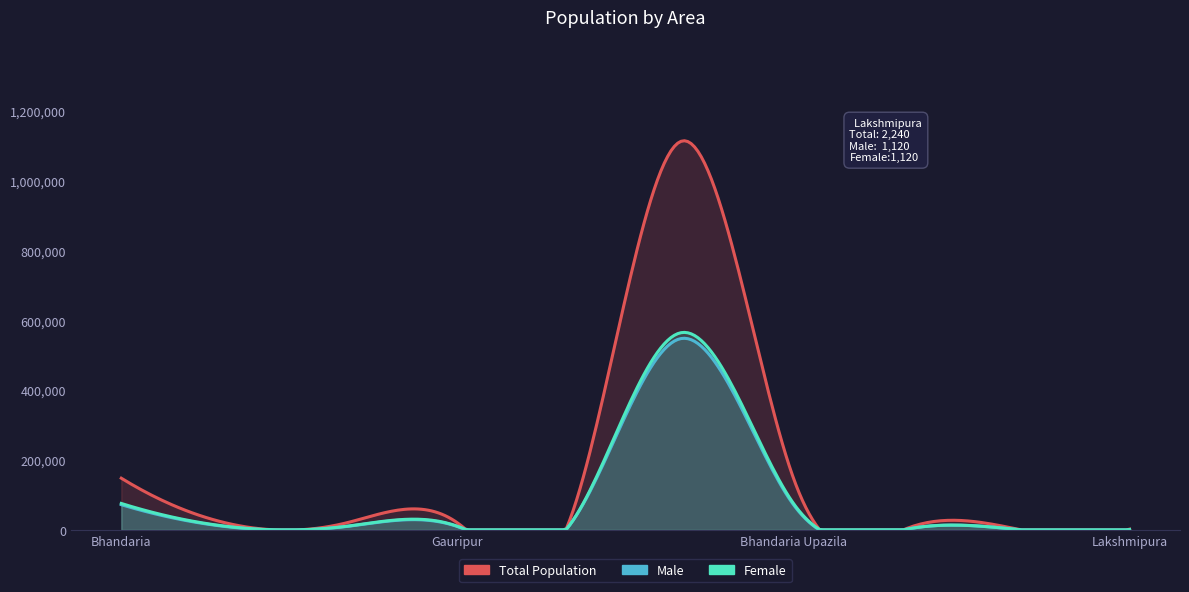

Does the chart have visible grid lines?

No